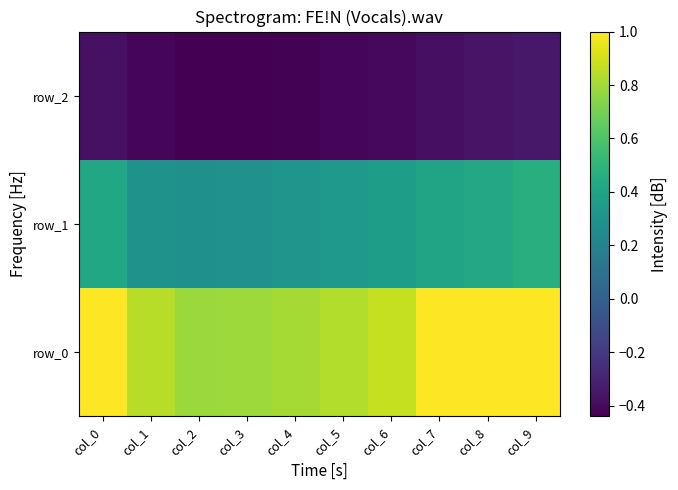

The row_1 series shows 0.1 at col_3. True or false?

False